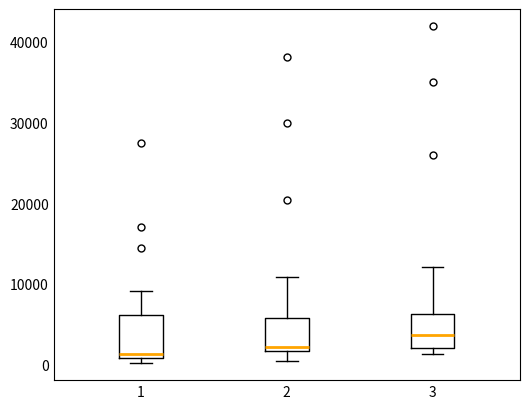

Reading left to right, transcribe this box plot: for each box, give where its median line is, the range the box spans, and where its two whiskers end, as read against the y-axis. The values are not printed on the chart, so give them approximately, as read against the axis.

1: median 1000 (just above the box's lower edge), box 1000 to 6000, whiskers 0 to 9000
2: median 2000 (just above the box's lower edge), box 2000 to 6000, whiskers 0 to 11000
3: median 4000, box 2000 to 6000, whiskers 1000 to 12000